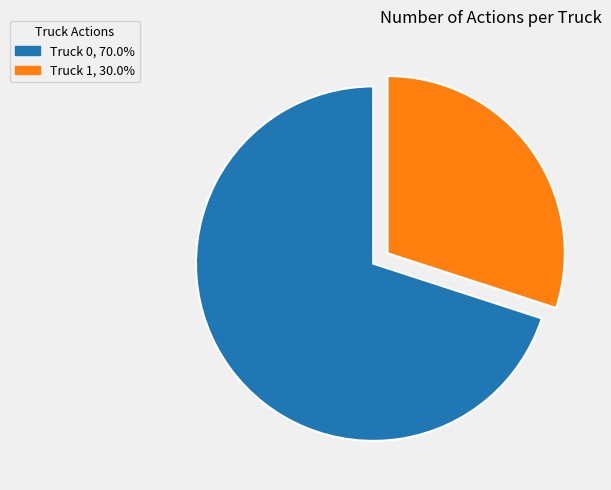

Is the sum of Truck 1 and Truck 0 greater than half?

Yes